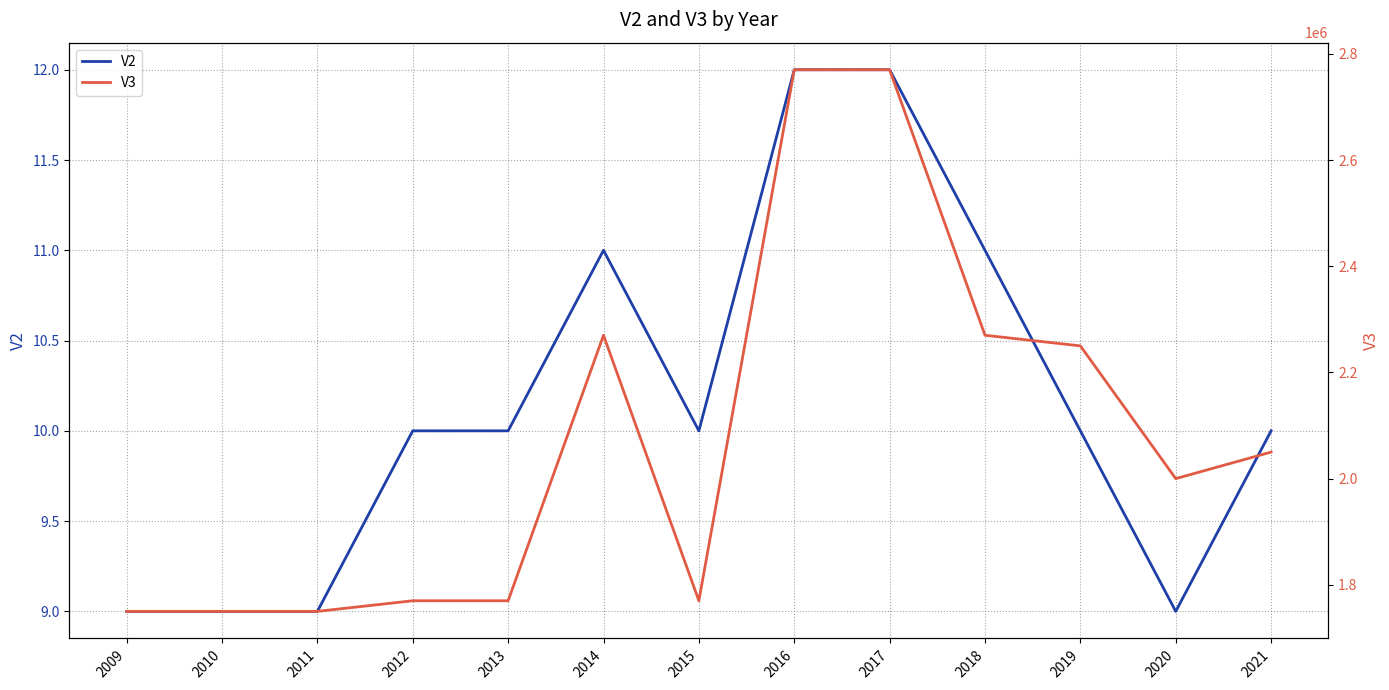

At which category does V3 reach its first local valley?

2015